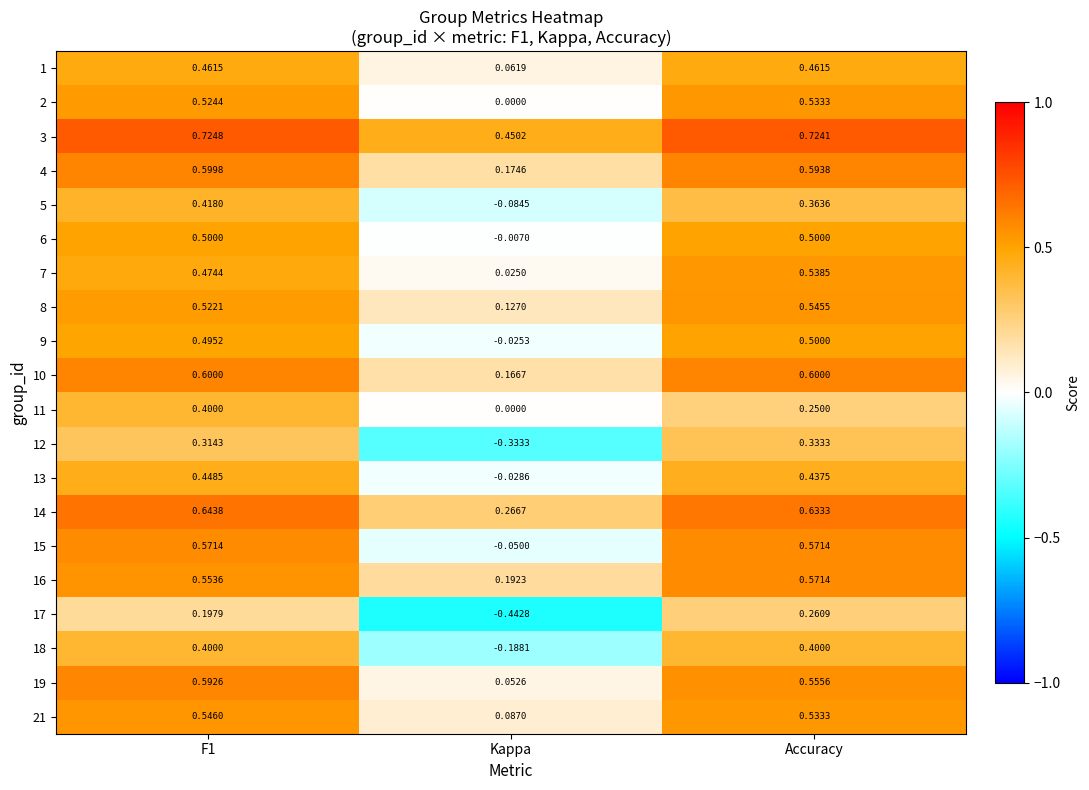

At which category is the sum across all series the highest?

F1